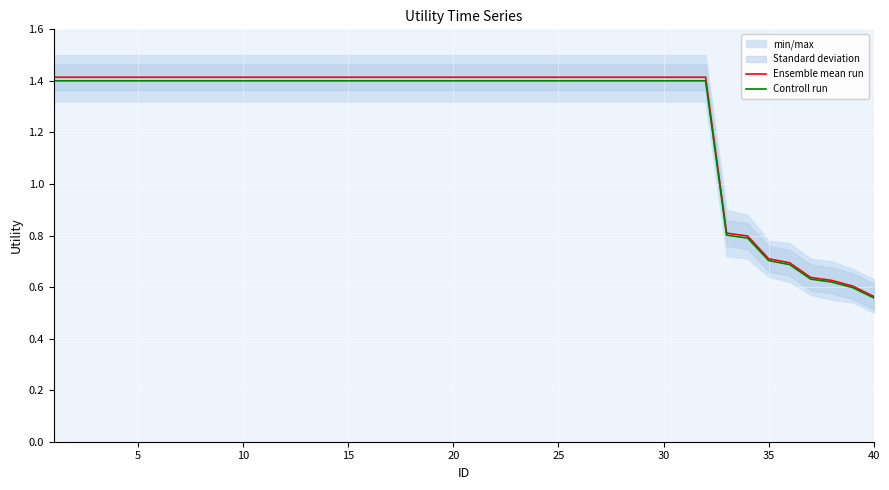

At which label is Controll run closest to 0?

40